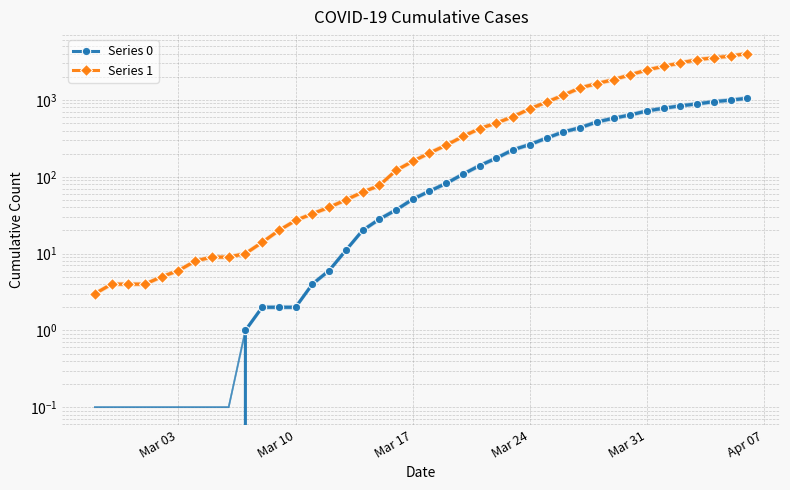

True or false: Series 0 has more than 0 interior local peaks.

False